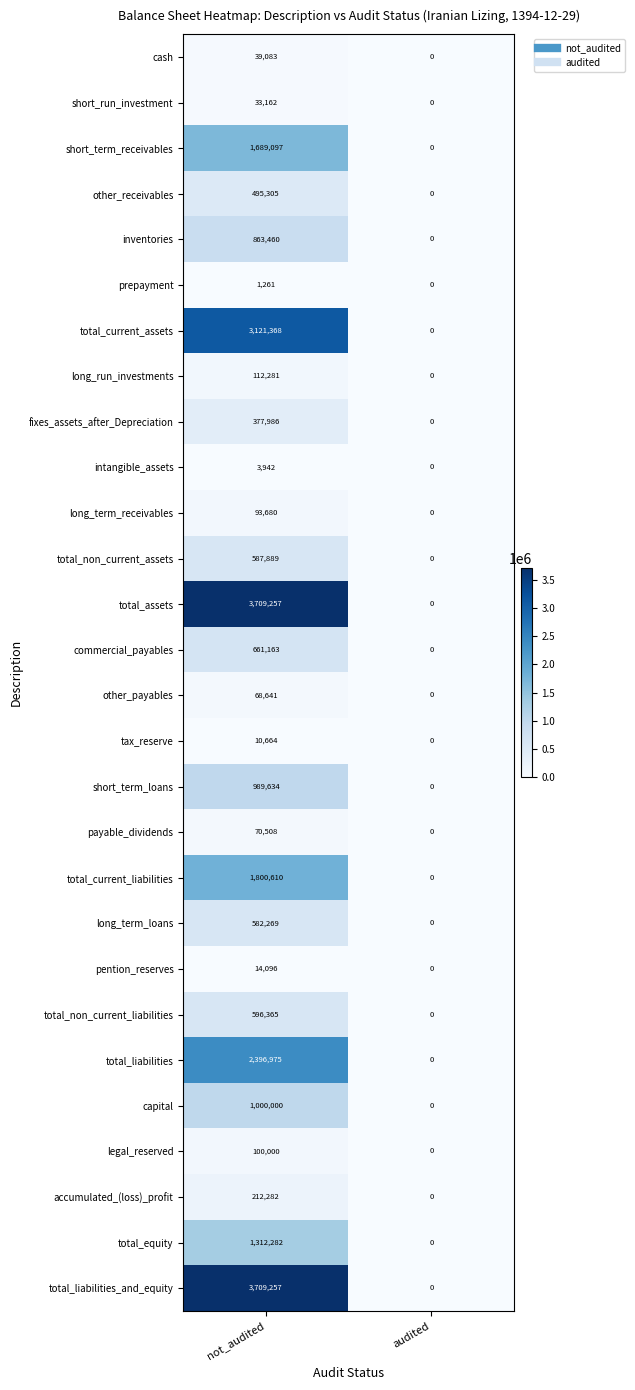

At which label does tax_reserve reach its peak?

not_audited